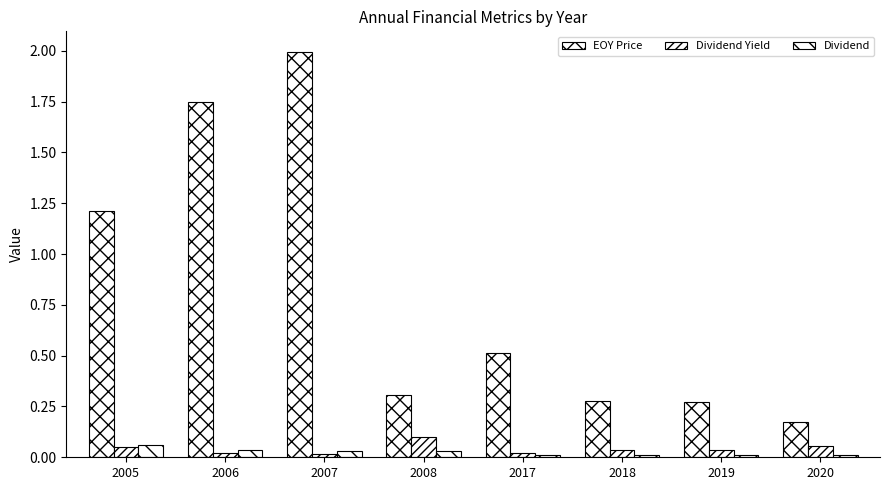

Count the number of categories in the chart.

8